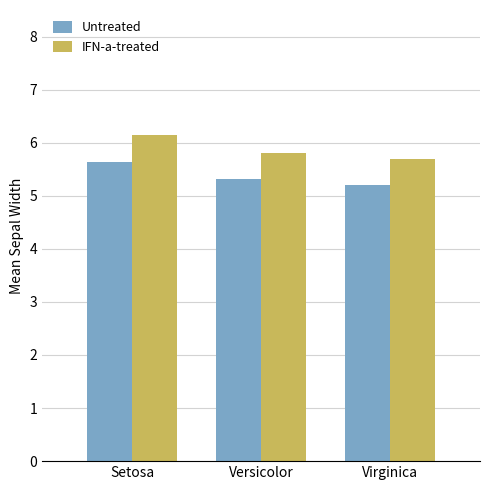

What position from the right is Versicolor?

2